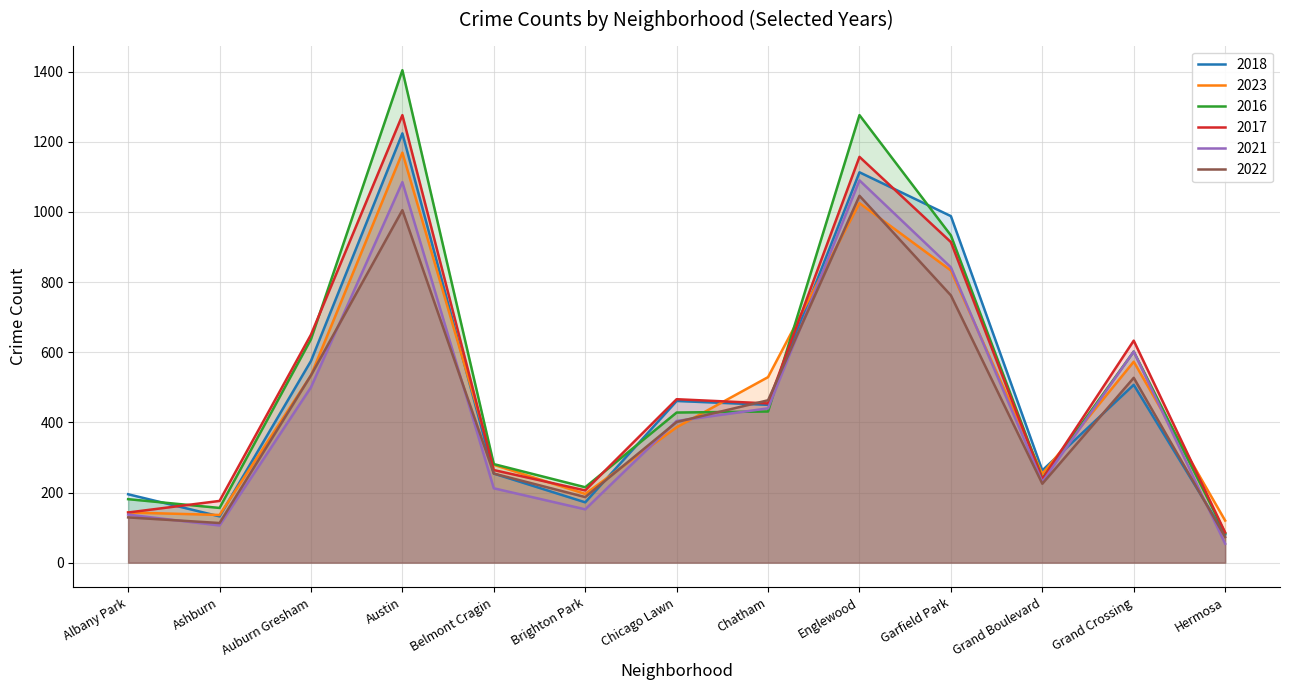

True or false: 2022 has more than 1 interior local peaks.

True